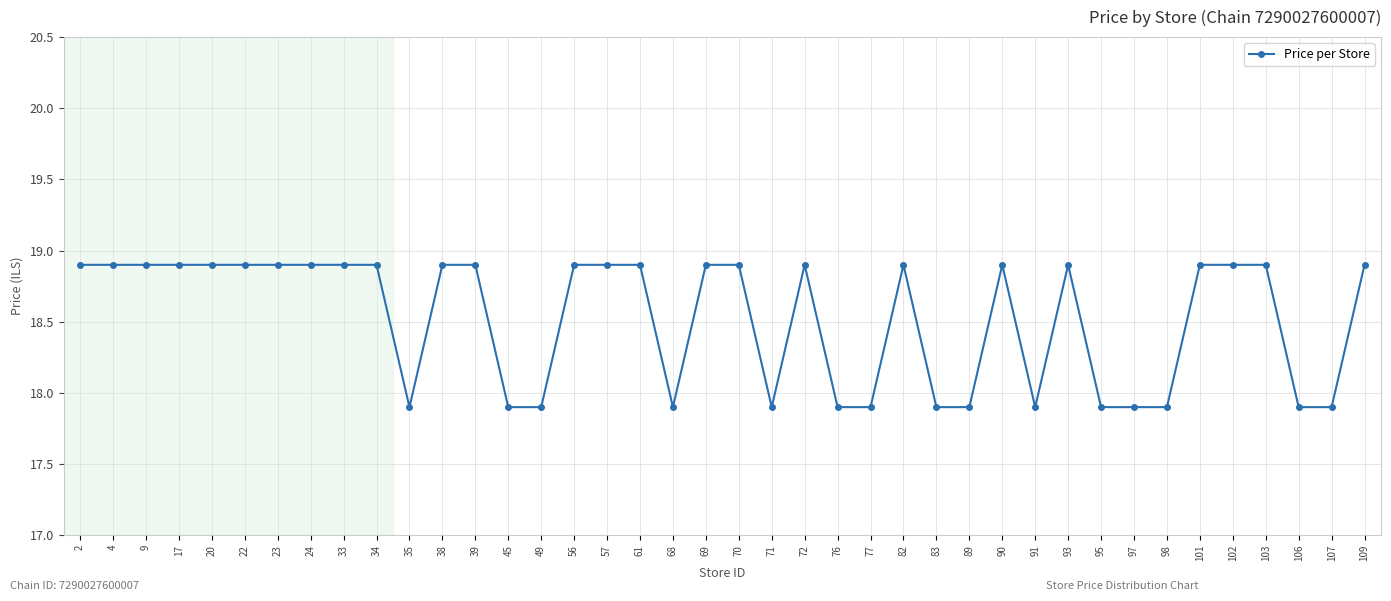

What is the maximum value shown in the chart?

18.9